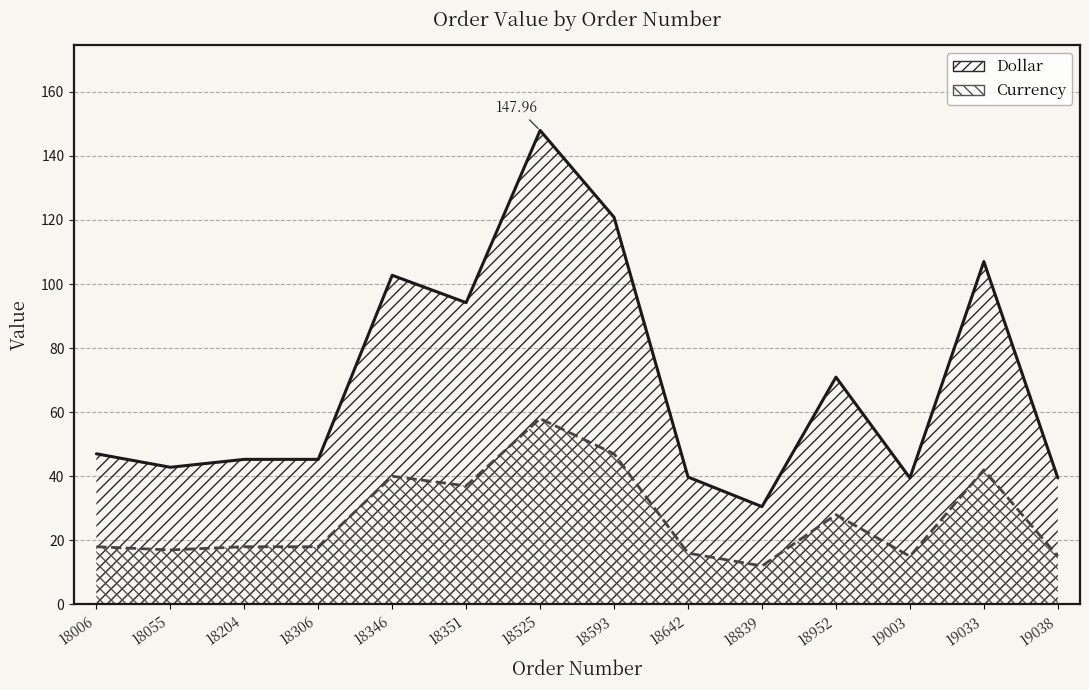

True or false: Currency (line) and Dollar (line) cross at least once.

False